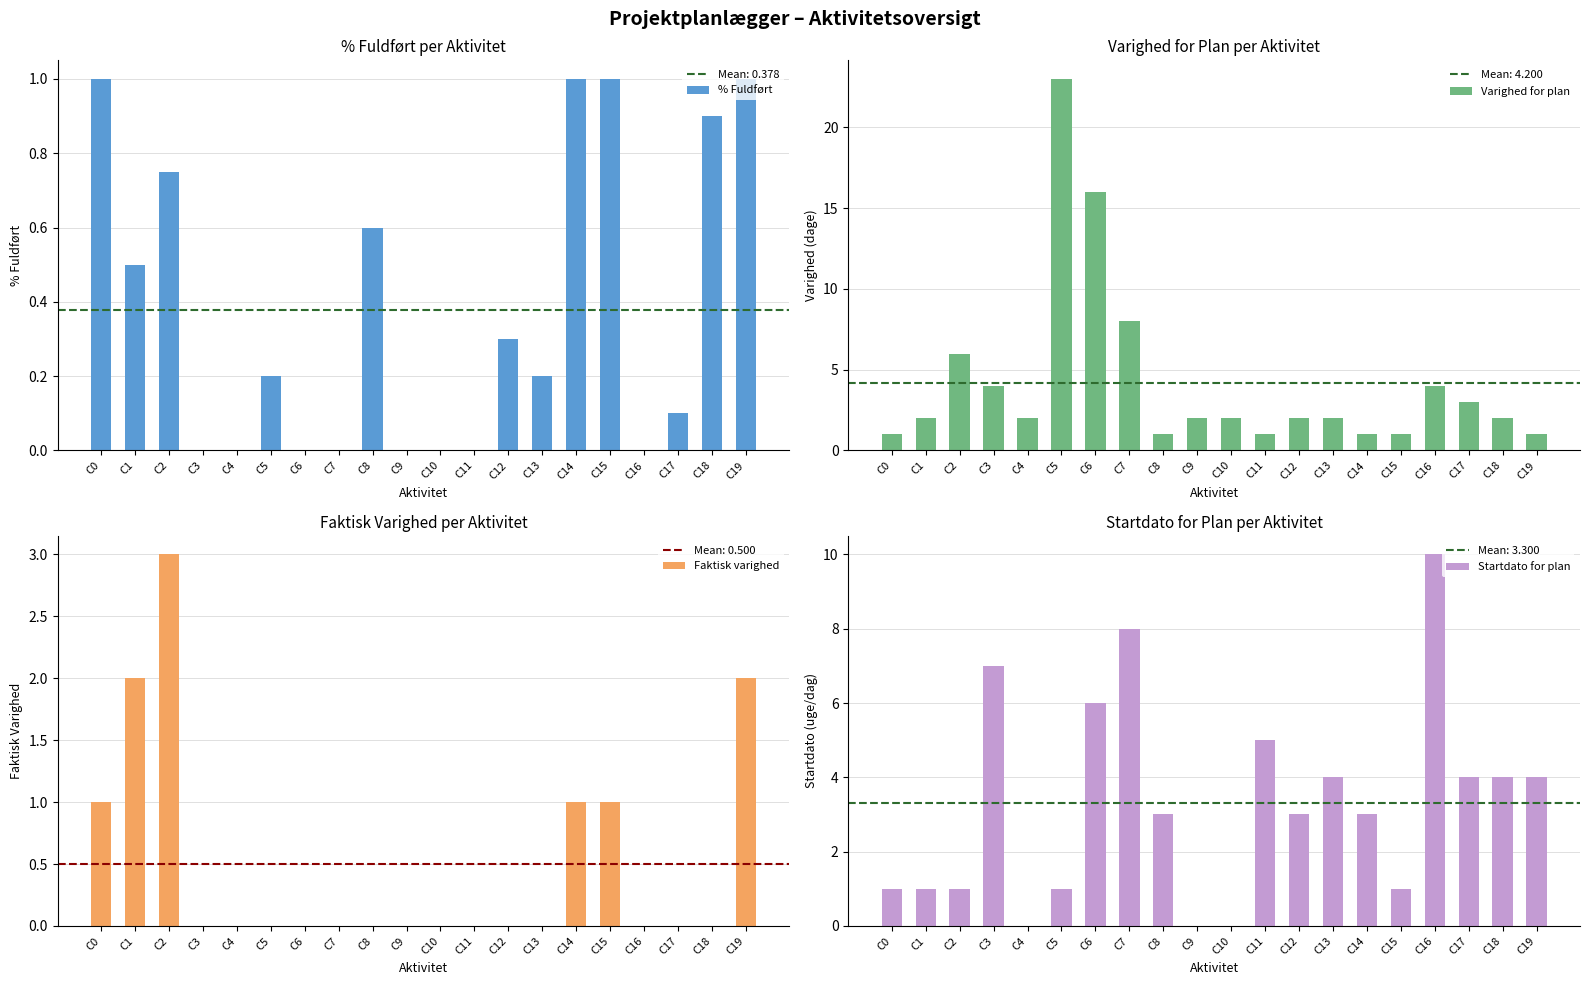

What are all the series names shown in the legend?

% Fuldført, Varighed for plan, Faktisk varighed, Startdato for plan